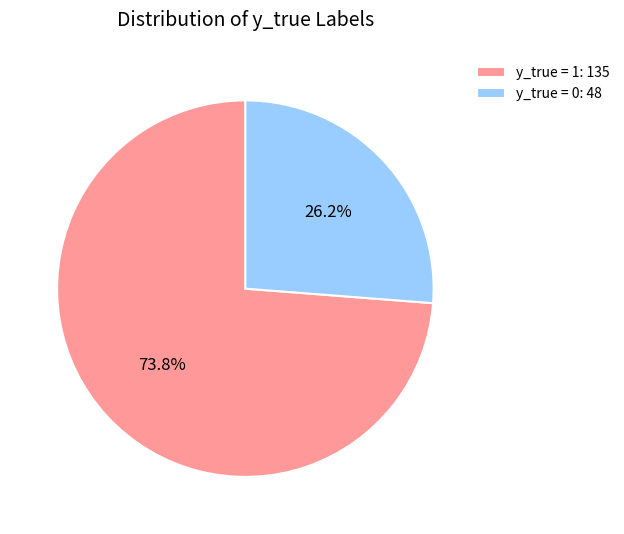

What percentage is the y_true = 1 slice, to the nearest percent?

74%